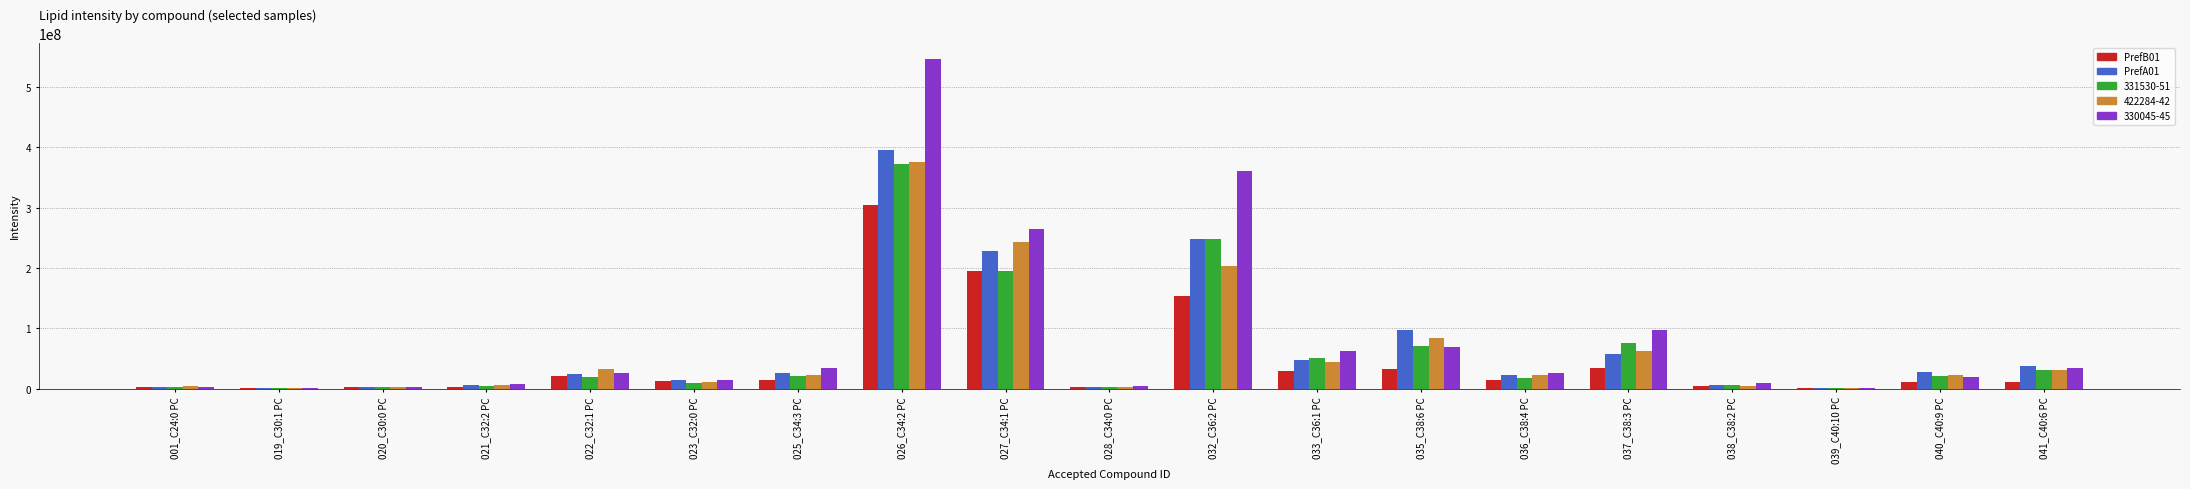

At which label does PrefA01 first exceed 23750653?

022_C32:1 PC